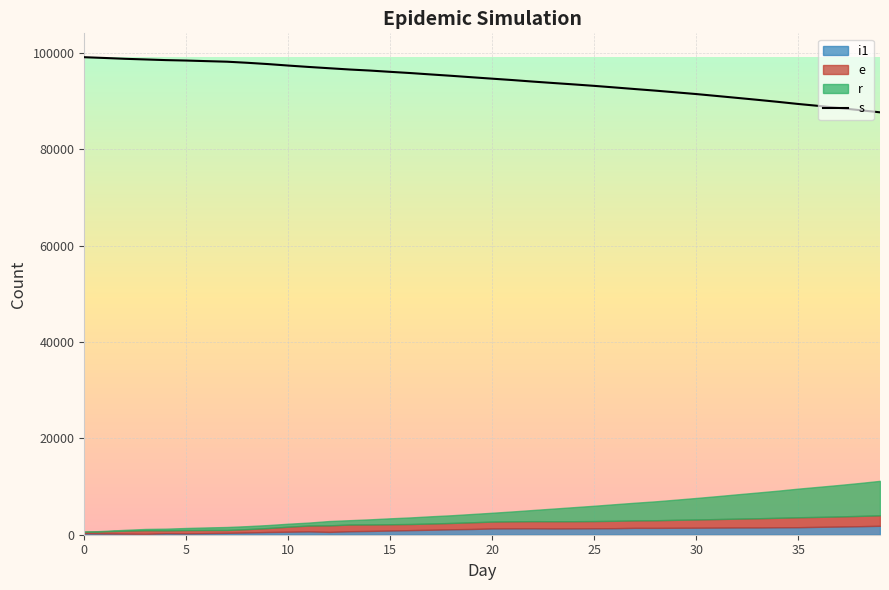

What is the label of the 21st point from the right?

19